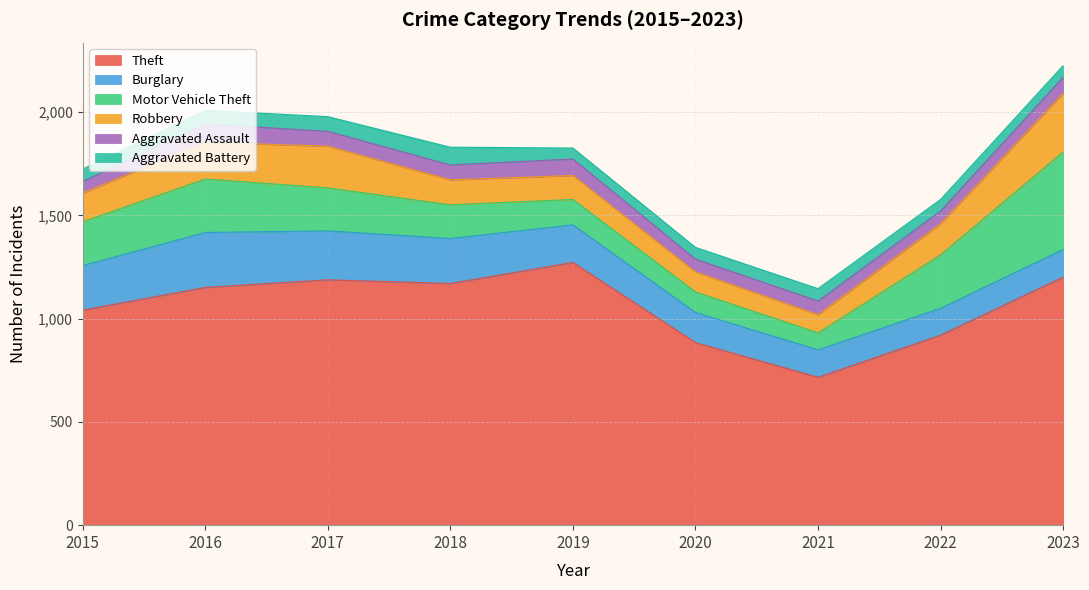

Is it true that Burglary equals 218 at 2018?

True